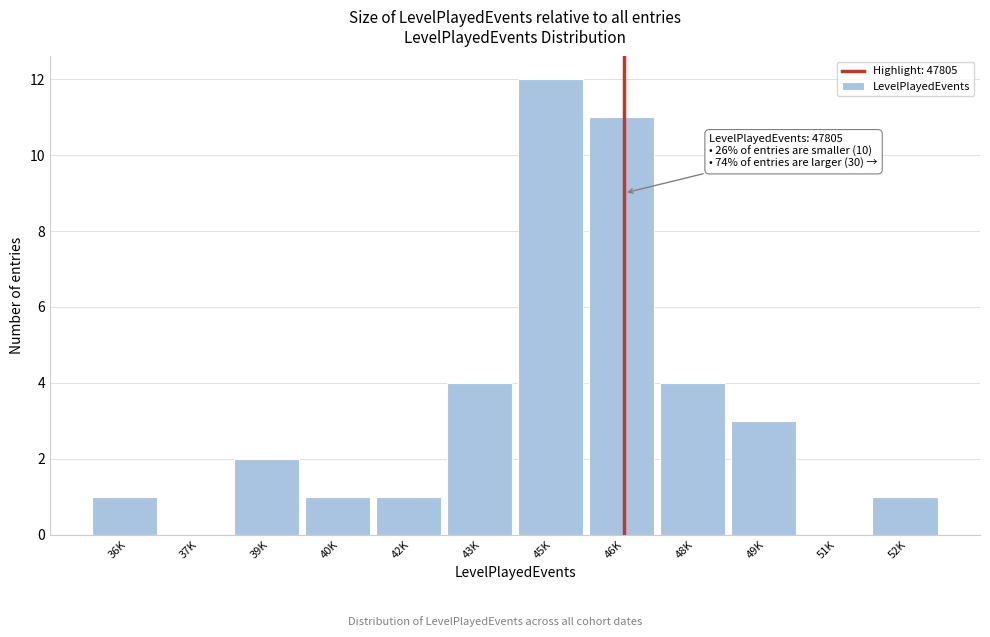

Reading left to right, extract all data points from this chart.

36K=1	37K=0	39K=2	40K=1	42K=1	43K=4	45K=12	46K=11	48K=4	49K=3	51K=0	52K=1